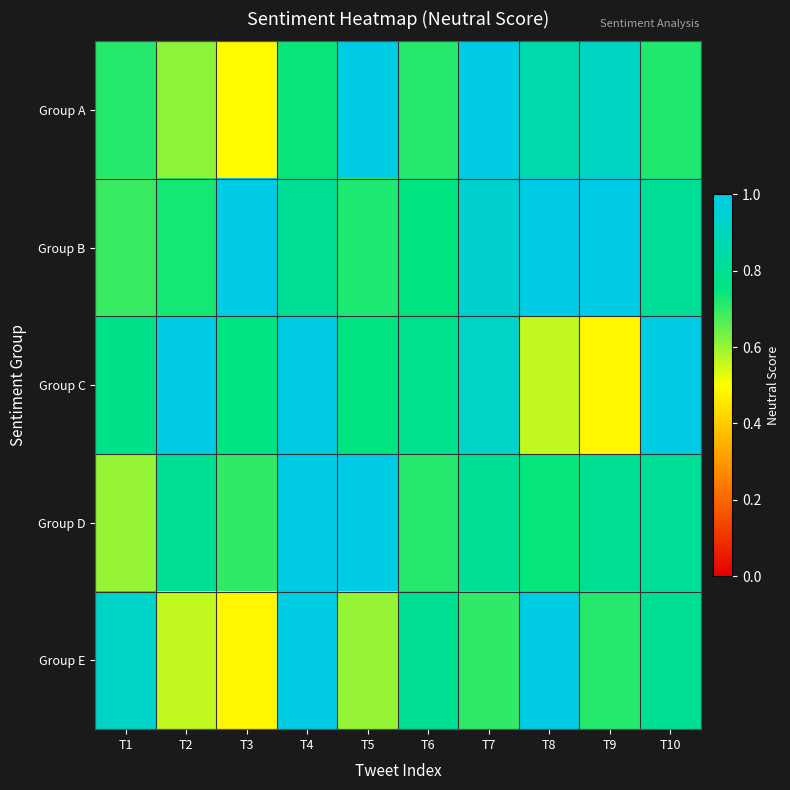

Reading left to right, list all the values displayed in this chart.

Group A: T1=0.7	T2=0.6	T3=0.5	T4=0.7	T5=1.0	T6=0.7	T7=1.0	T8=0.9	T9=0.9	T10=0.7
Group B: T1=0.7	T2=0.7	T3=1.0	T4=0.8	T5=0.7	T6=0.8	T7=0.9	T8=1.0	T9=1.0	T10=0.8
Group C: T1=0.8	T2=1.0	T3=0.8	T4=1.0	T5=0.8	T6=0.8	T7=0.9	T8=0.6	T9=0.5	T10=1.0
Group D: T1=0.6	T2=0.8	T3=0.7	T4=1.0	T5=1.0	T6=0.7	T7=0.8	T8=0.7	T9=0.8	T10=0.8
Group E: T1=0.9	T2=0.6	T3=0.5	T4=1.0	T5=0.6	T6=0.8	T7=0.7	T8=1.0	T9=0.7	T10=0.8